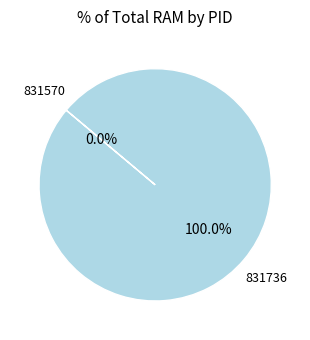

Which slice represents more than half of the pie?

831736